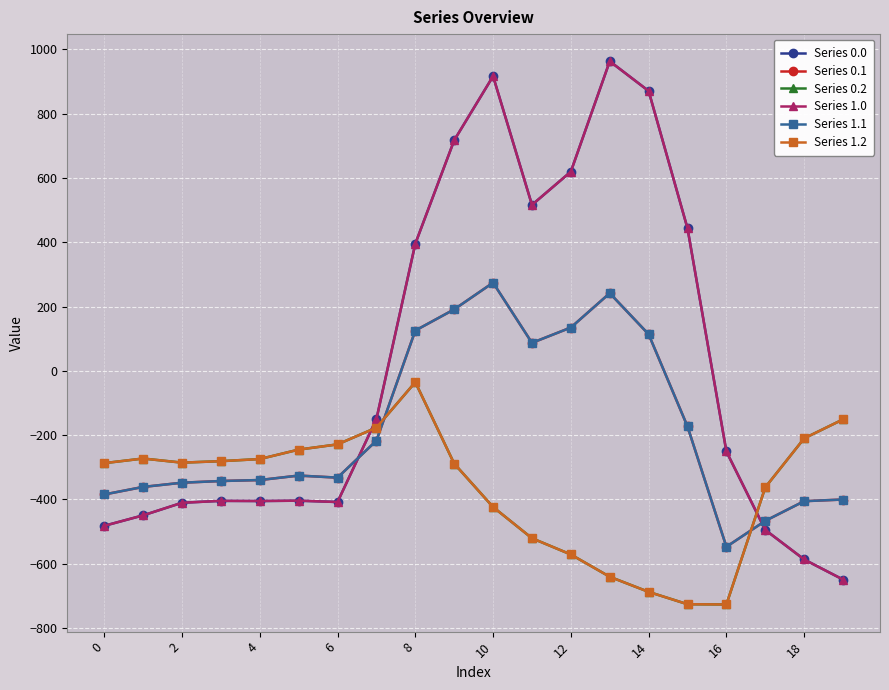

What is the label of the 11th point from the left?

10